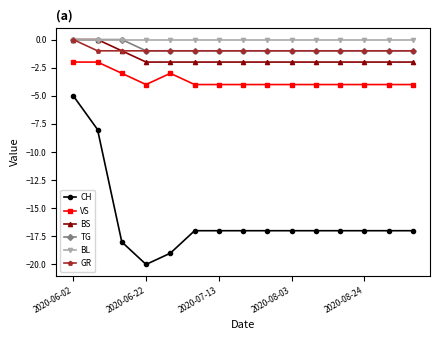

True or false: BL and CH cross at least once.

False